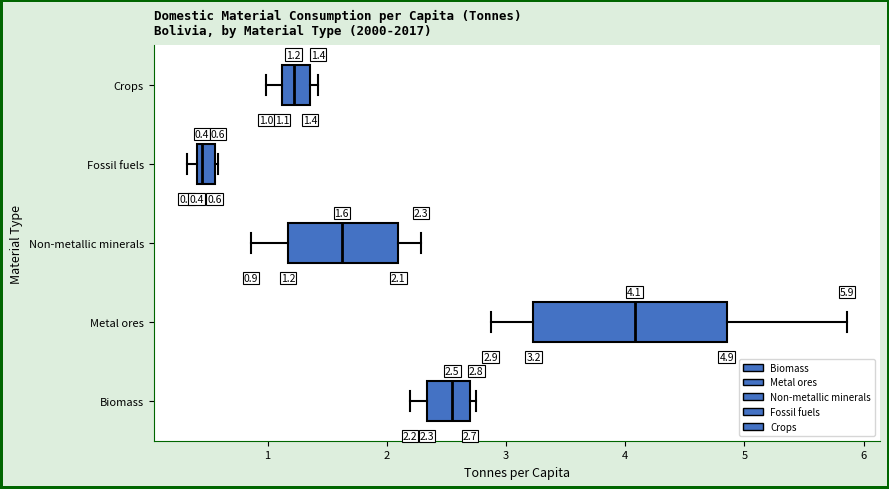

Which box's median line is the furthest to the right?

Metal ores